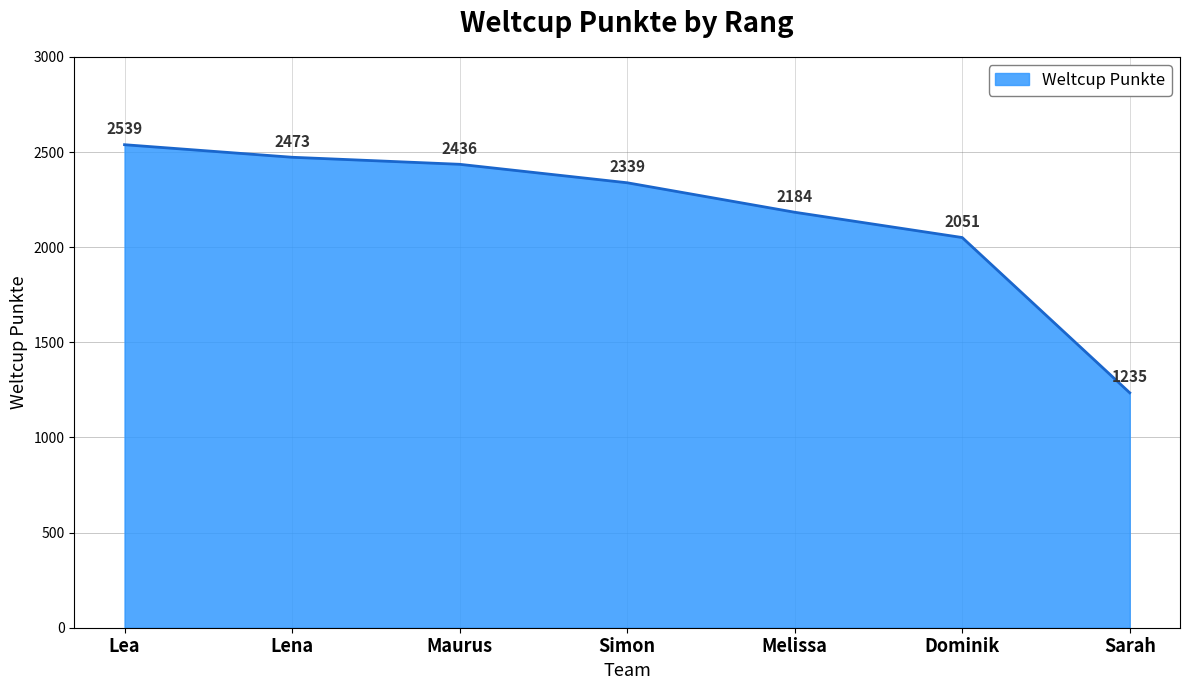

Reading left to right, list all the values displayed in this chart.

2539	2473	2436	2339	2184	2051	1235